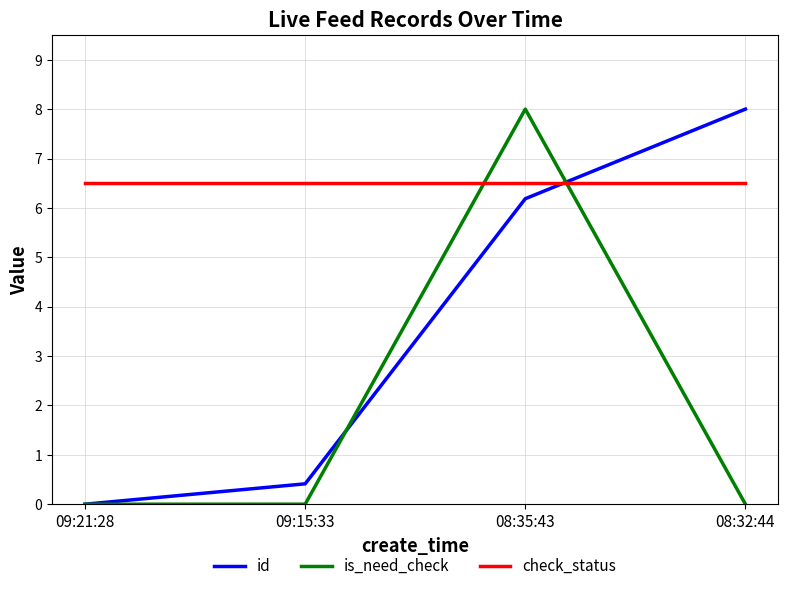

At which category is the sum across all series the highest?

08:35:43